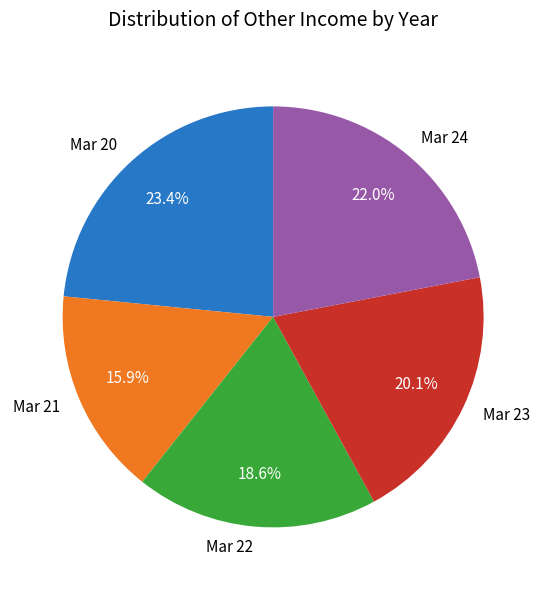

To the nearest percent, what is the average slice percentage?

20%